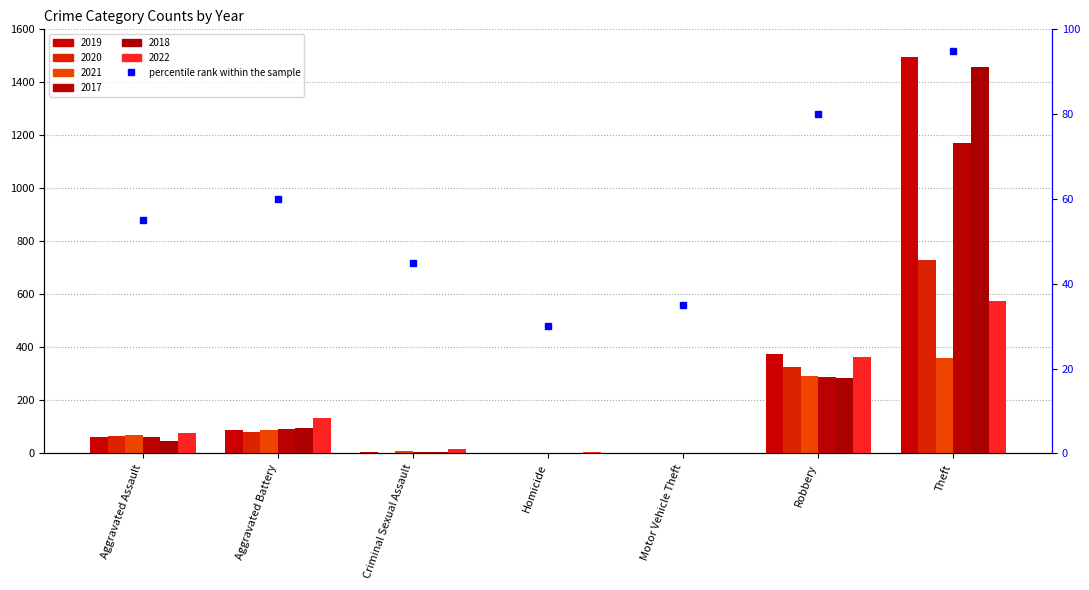

How many values exceed 55?

3